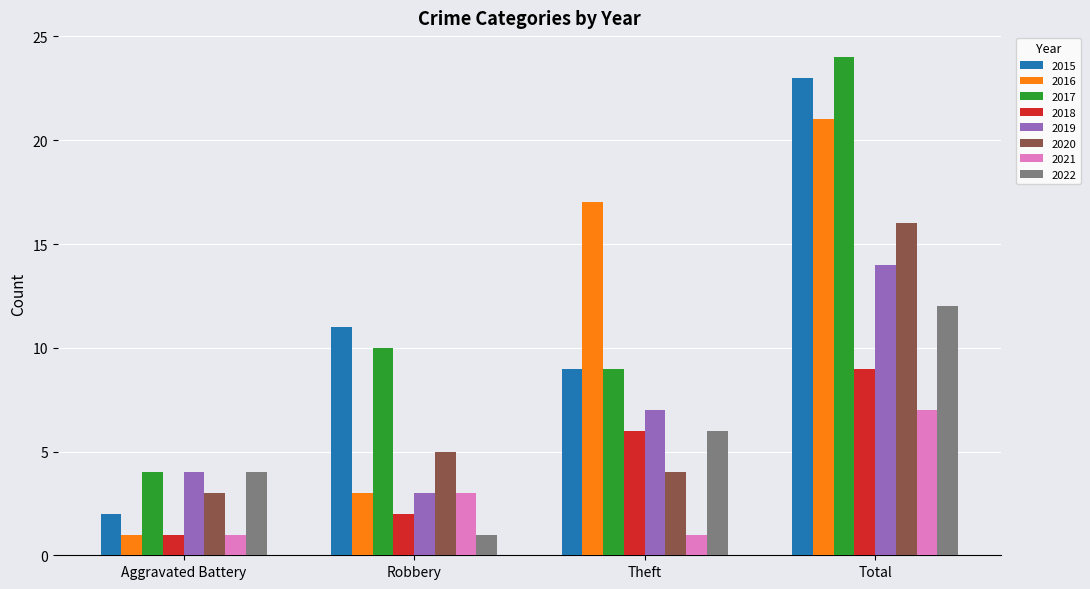

What is the approximate value of 2016 at Robbery, to the nearest 5?

5